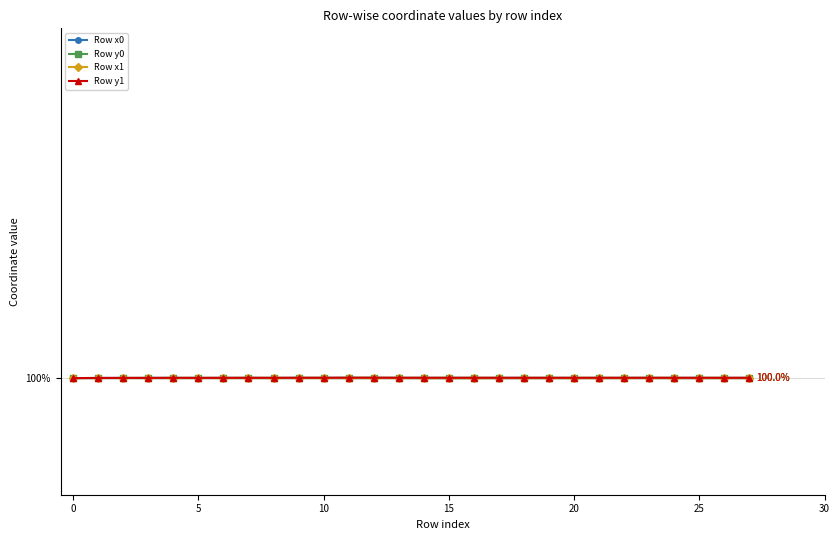

How many interior local peaks does the Row y1 series have?

6